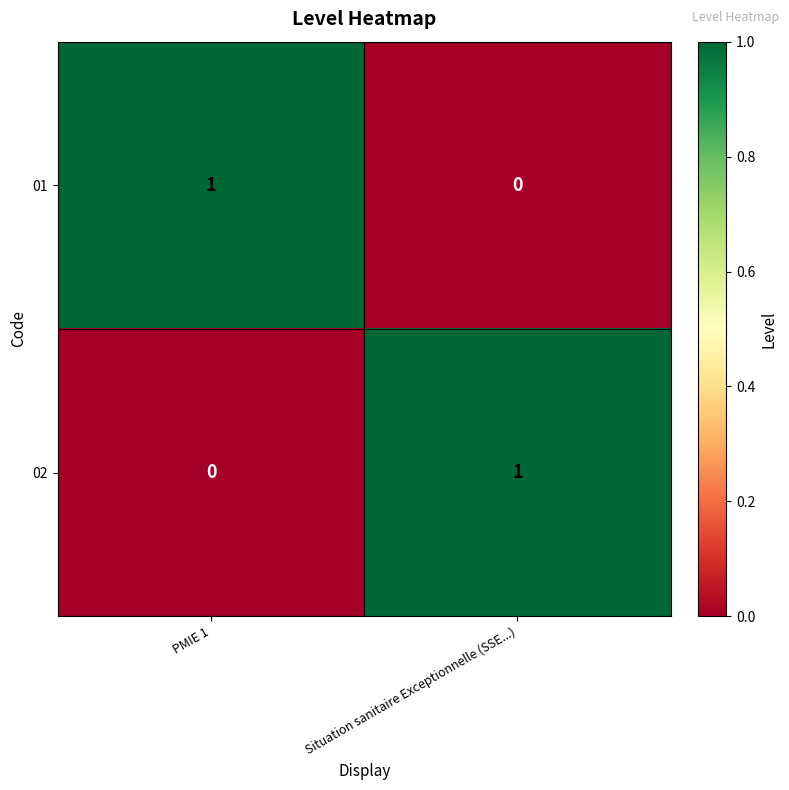

How many values in 02 are above zero?

1